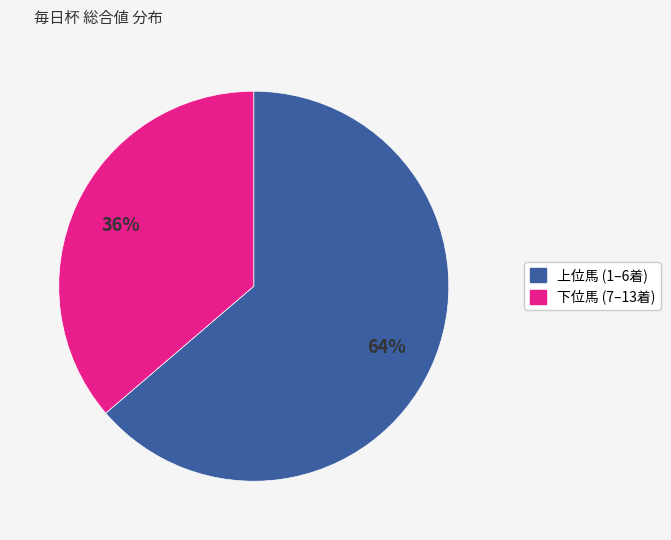

Is there a majority slice in this chart?

Yes